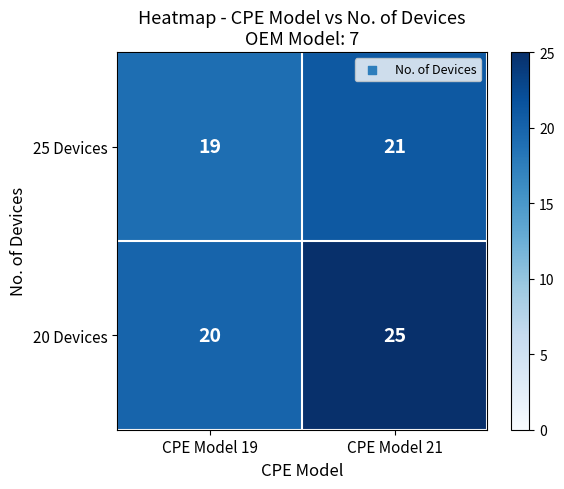

What is the average value of the 25 Devices series?

20